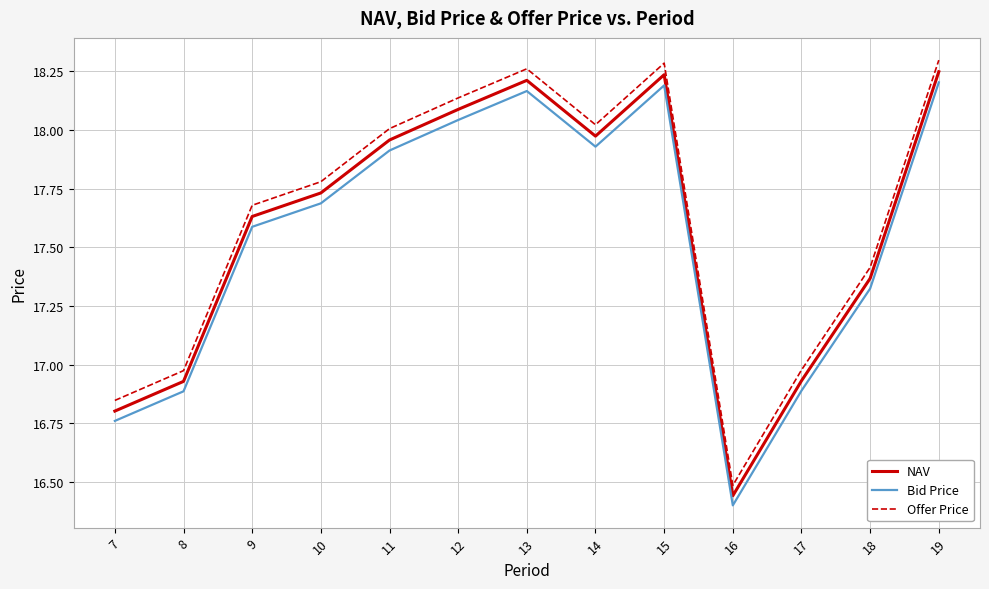

Rank the series by their average value, from highest to lowest.

Offer Price, NAV, Bid Price